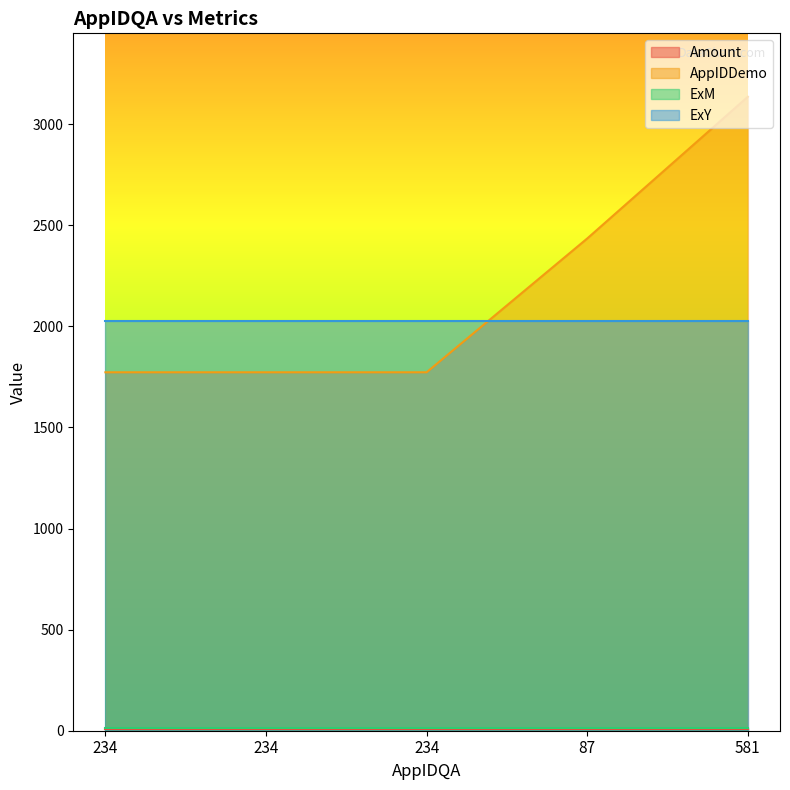

Reading left to right, transcribe all the data shown in this chart.

Amount: 234=10.5	234=10.5	234=10.5	87=10.5	581=10.5
AppIDDemo: 234=1773.0	234=1773.0	234=1773.0	87=2435.0	581=3136.0
ExM: 234=12.0	234=12.0	234=12.0	87=12.0	581=12.0
ExY: 234=2029.0	234=2029.0	234=2029.0	87=2029.0	581=2029.0